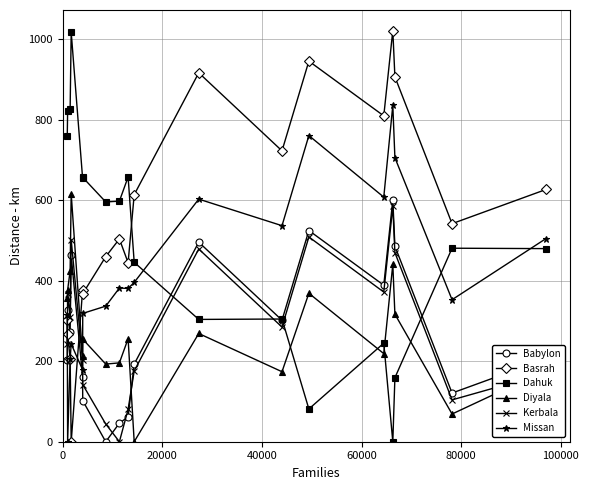

What is the sum of all Babylon values?

4956.9